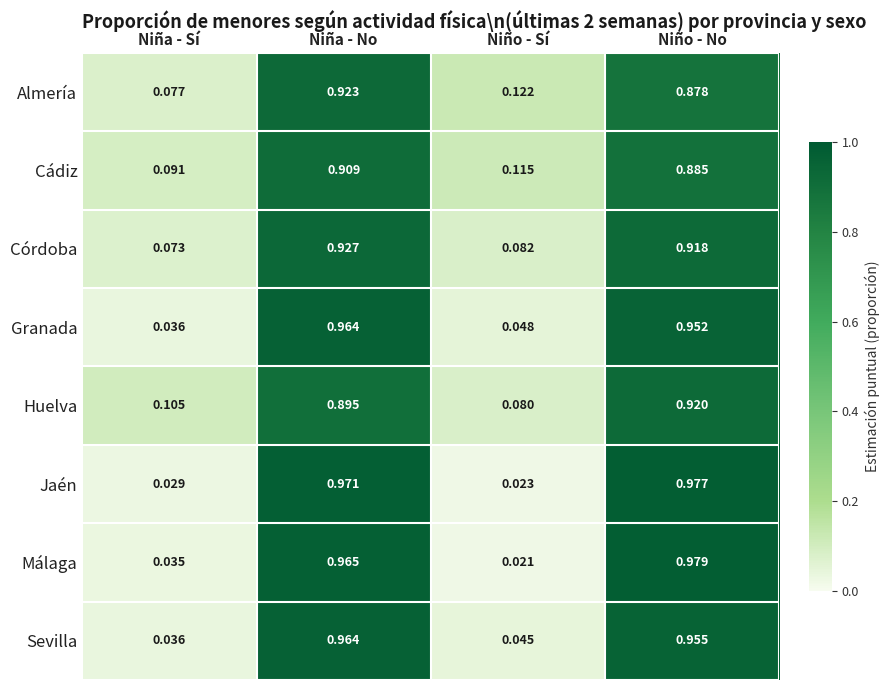

Is the value of Sevilla at Niño - No greater than the value of Córdoba at Niña - Sí?

Yes